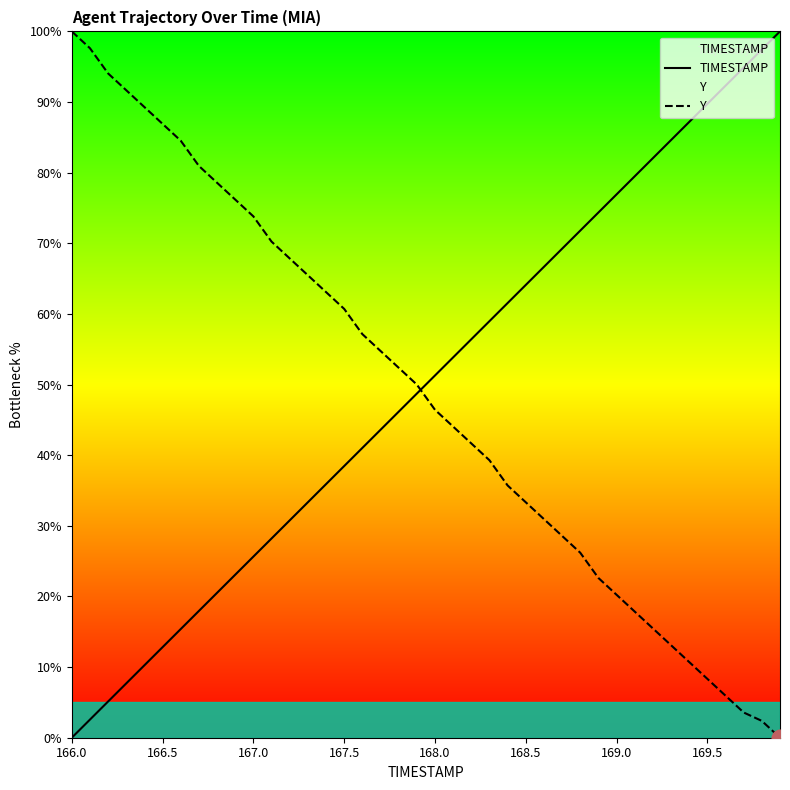

How many times do Y and TIMESTAMP cross each other?

1